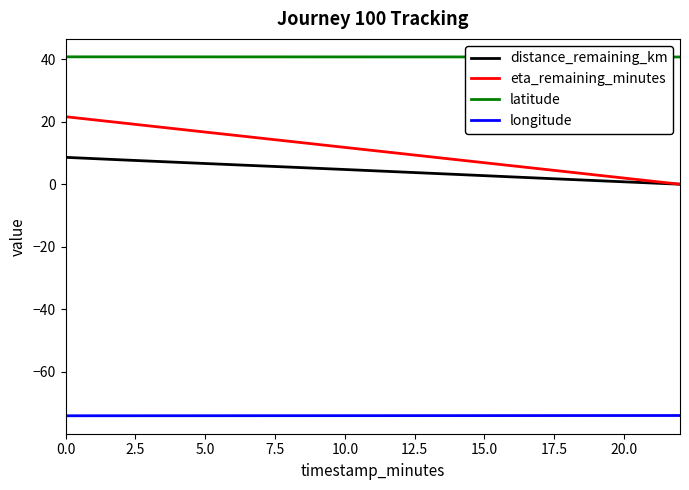

List the series in order of their peak value, highest first.

latitude, eta_remaining_minutes, distance_remaining_km, longitude